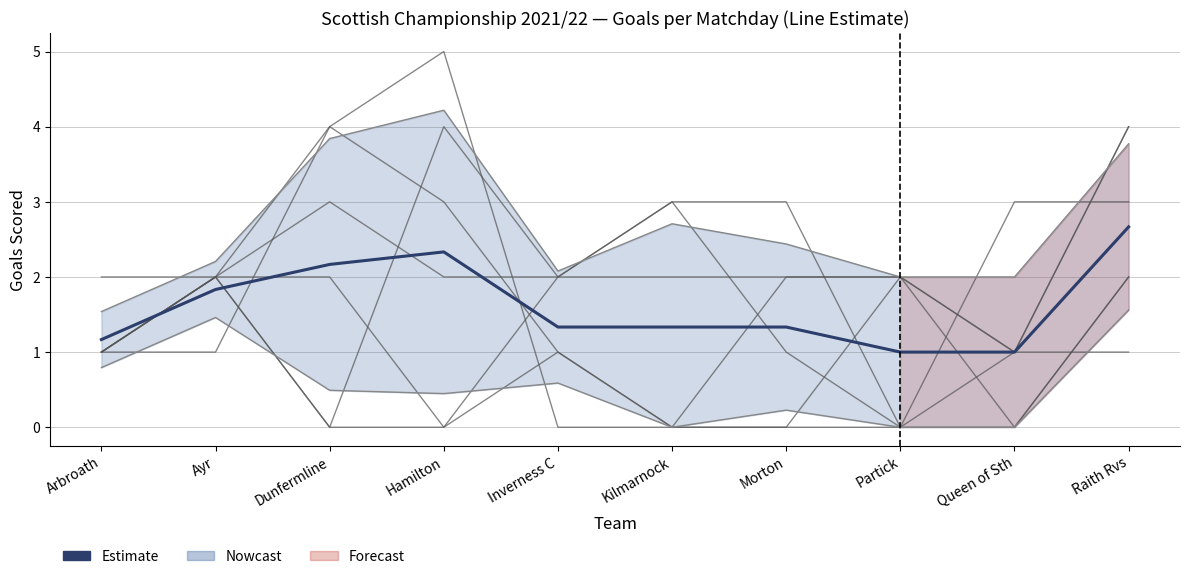

At which category does the chart reach its peak across all series?

Hamilton